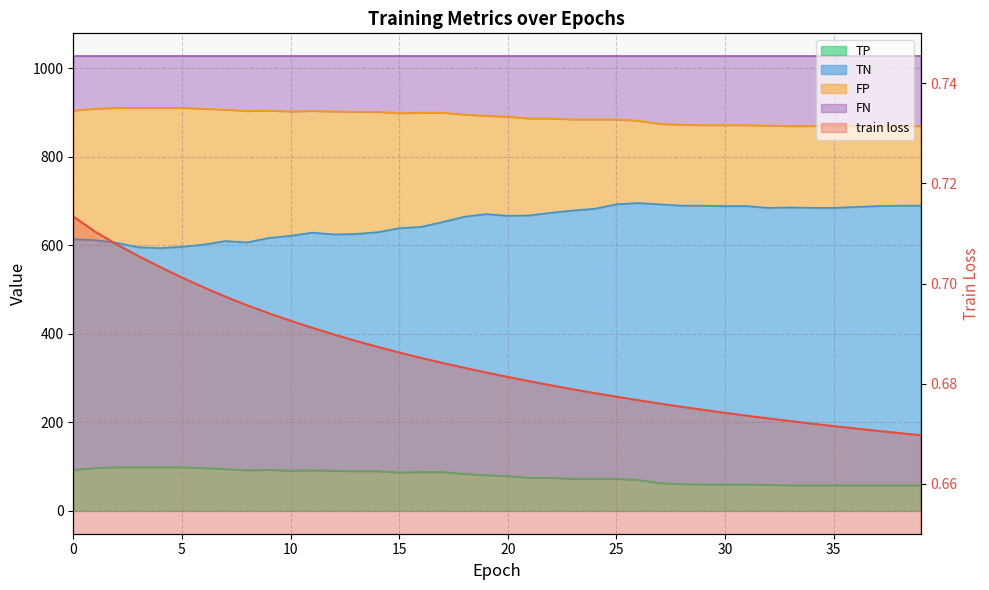

The value at 35 is 1.2. True or false?

False